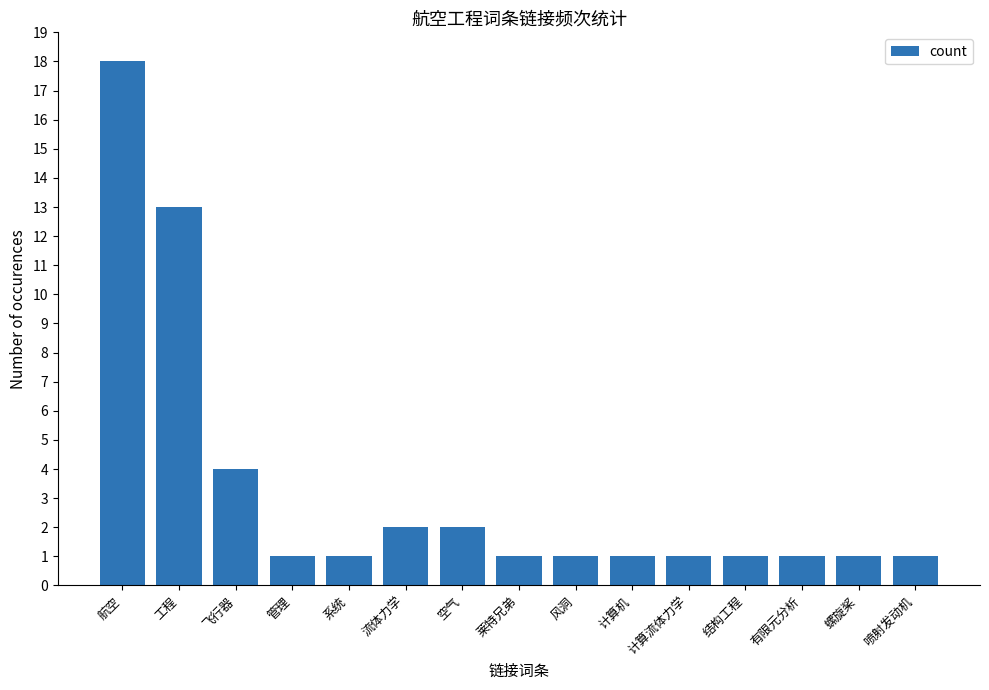

What is the label of the 8th bar from the left?

莱特兄弟